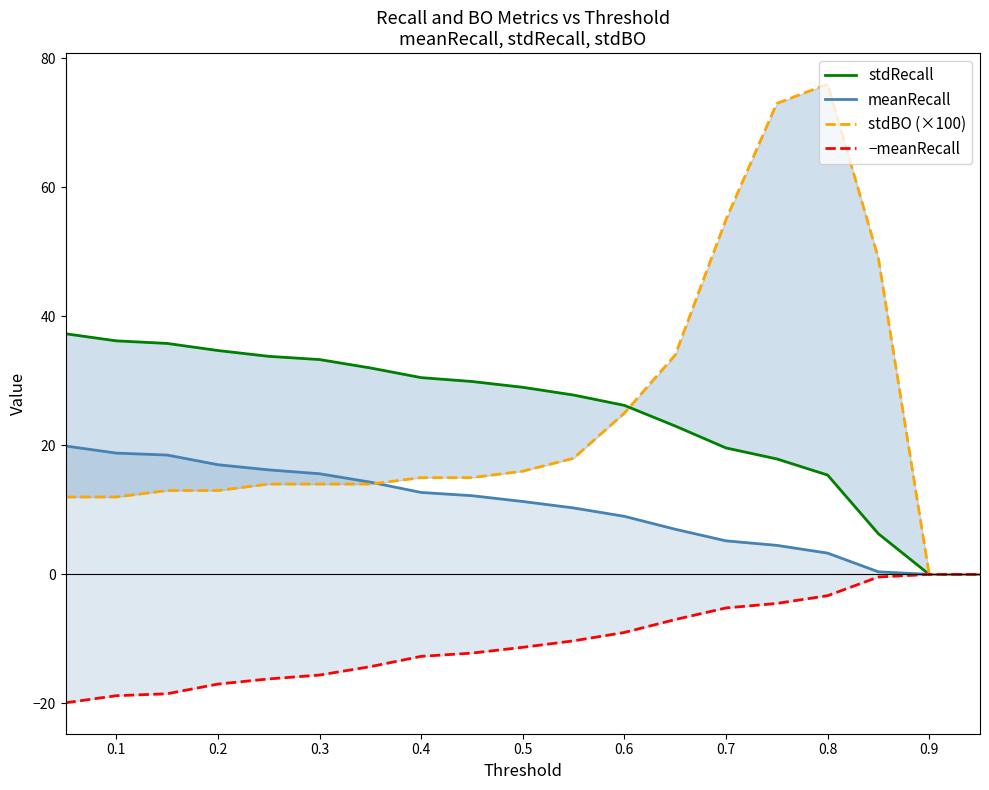

How many positive values does the stdRecall series have?

17